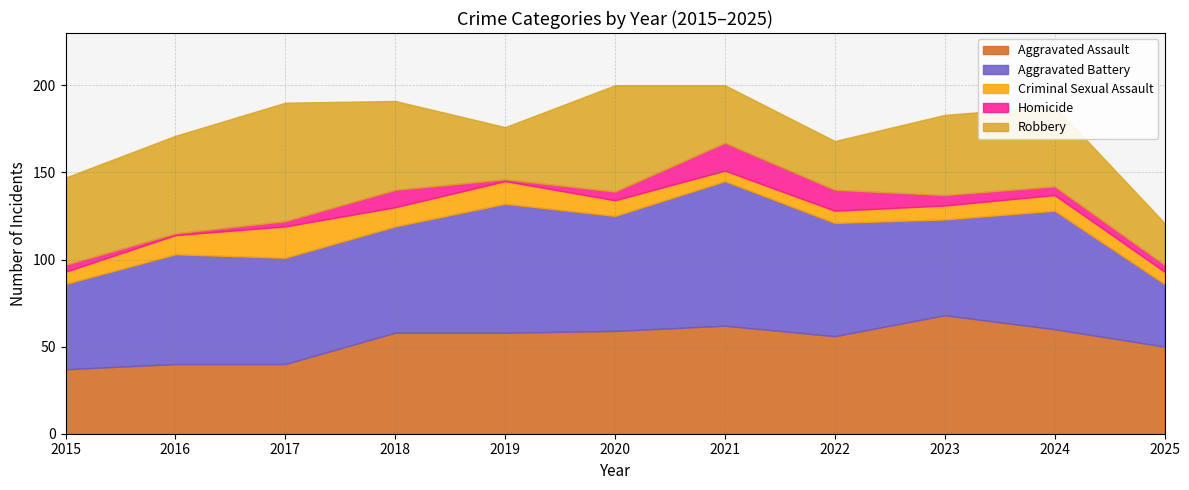

How many values in the Robbery series are below 46?

4